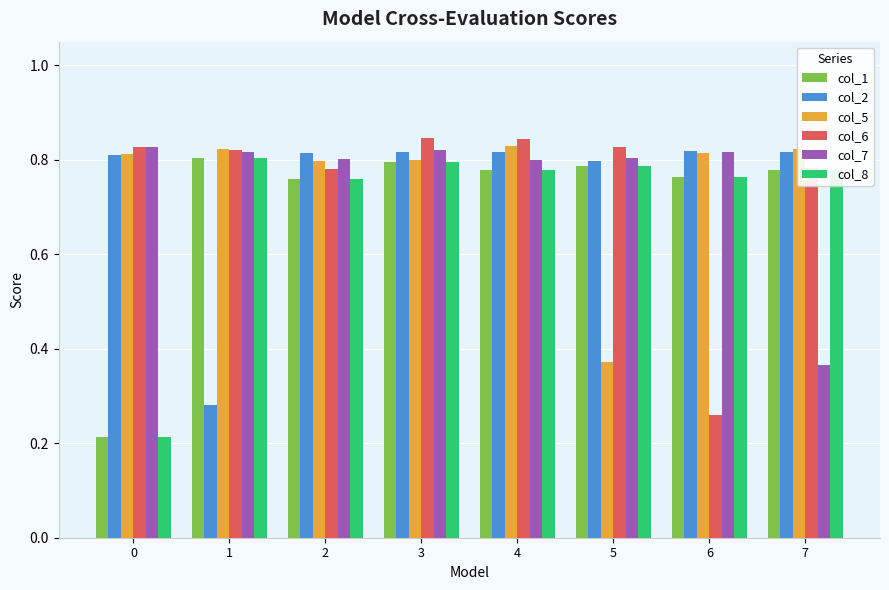

Are the bars grouped side by side (vs. stacked)?

Yes